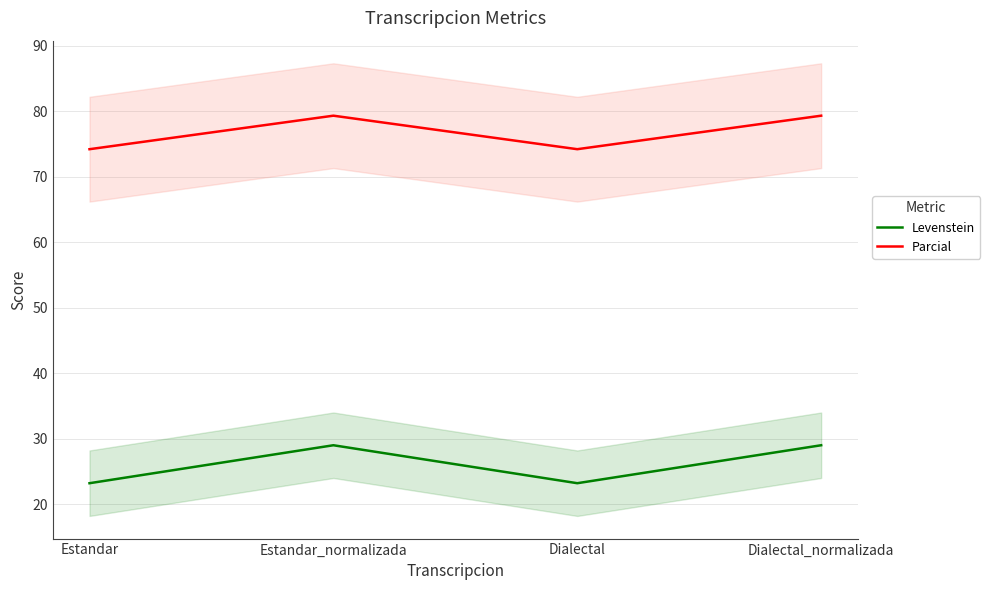

How many data points in Parcial are above 79?

2